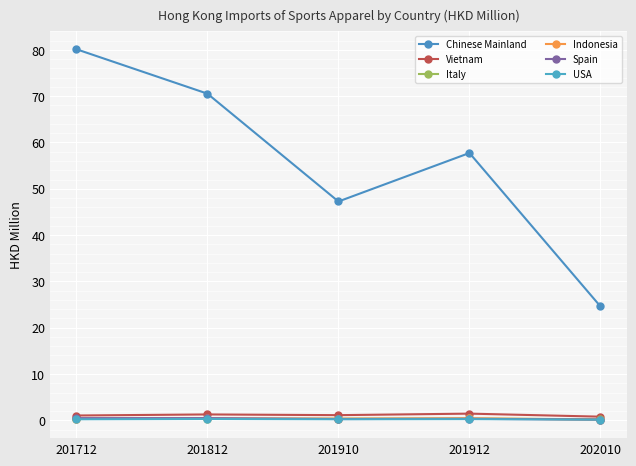

Count the Spain values in the range 0 to 1.

5